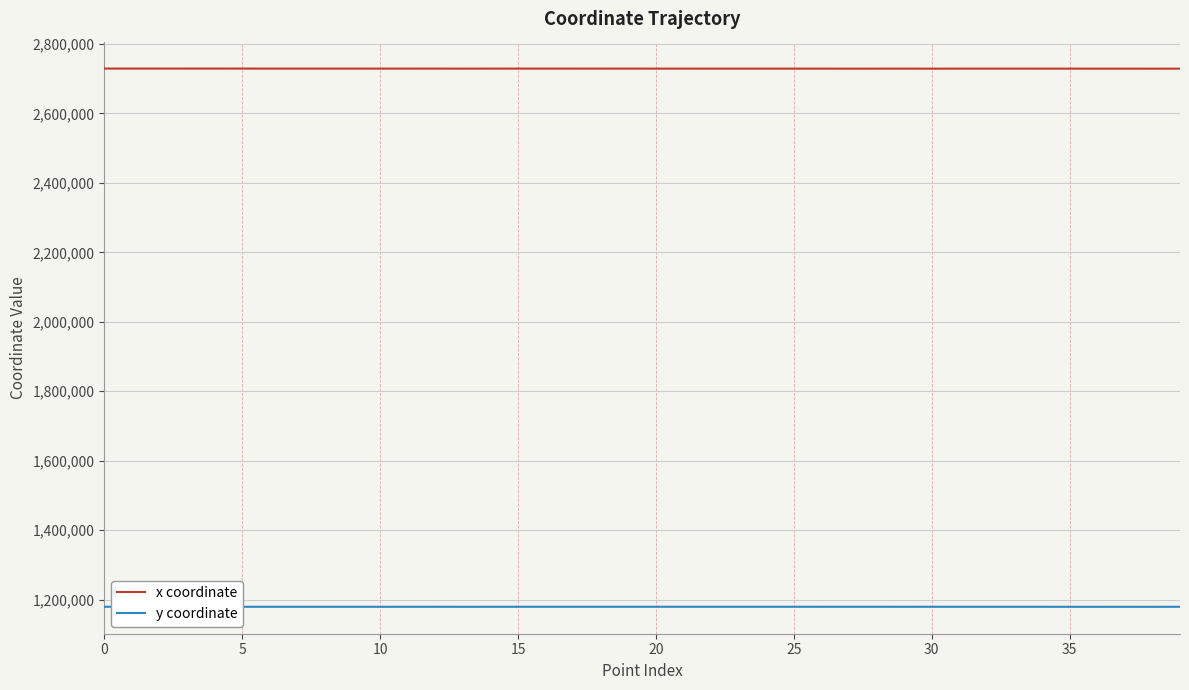

What is the highest value of the x coordinate series?

2728763.6